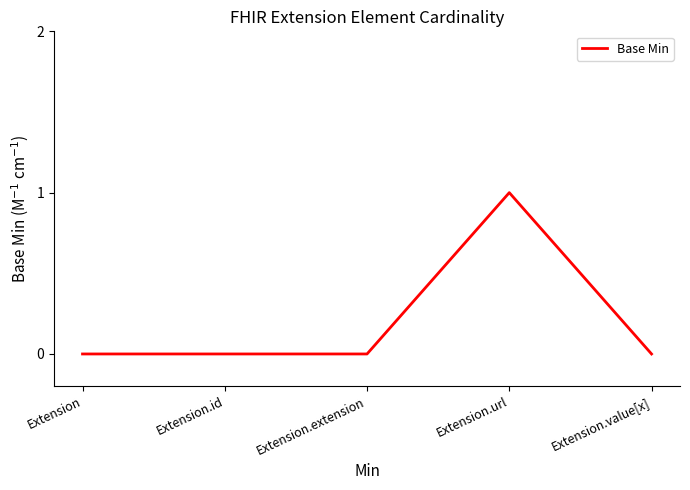

True or false: the data has more than 0 interior local peaks.

True